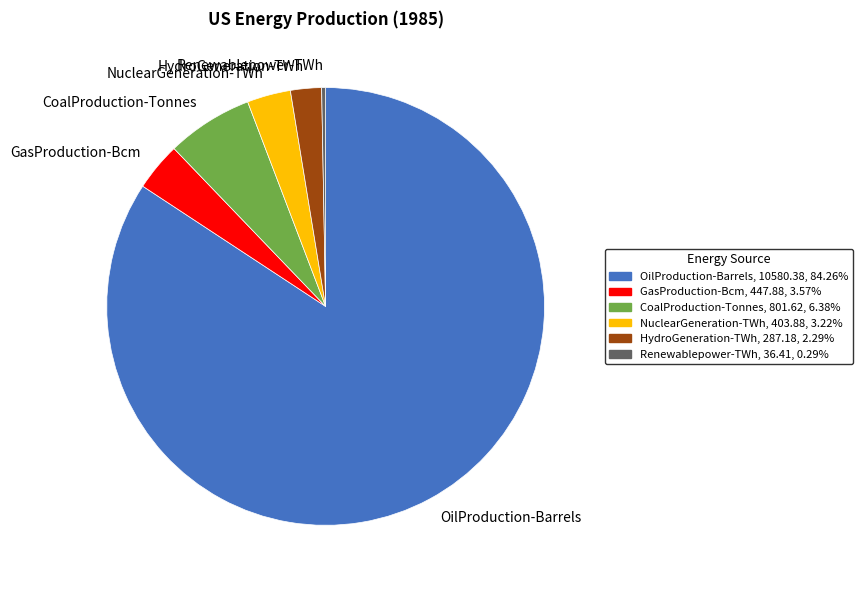

Which has a higher value, Renewablepower-TWh or NuclearGeneration-TWh?

NuclearGeneration-TWh